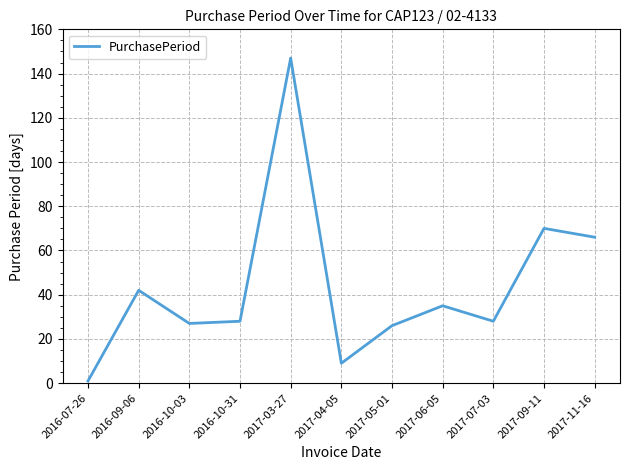

Reading left to right, what are all the values shown in this chart?

2016-07-26=1	2016-09-06=42	2016-10-03=27	2016-10-31=28	2017-03-27=147	2017-04-05=9	2017-05-01=26	2017-06-05=35	2017-07-03=28	2017-09-11=70	2017-11-16=66